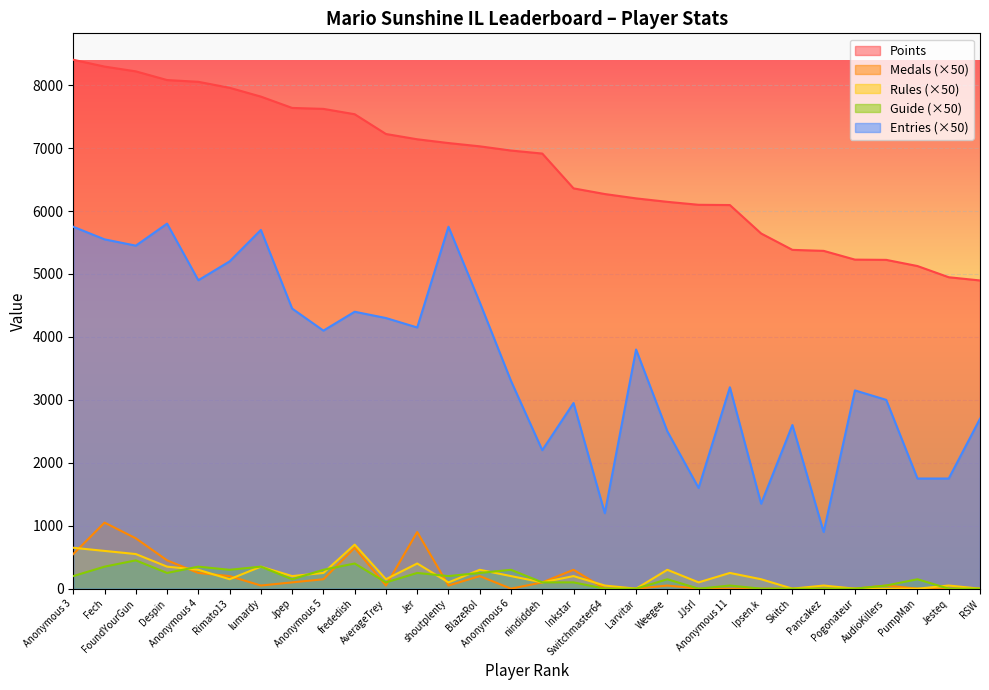

Is the value of Points at lumardy greater than the value of Guide at Jer?

Yes